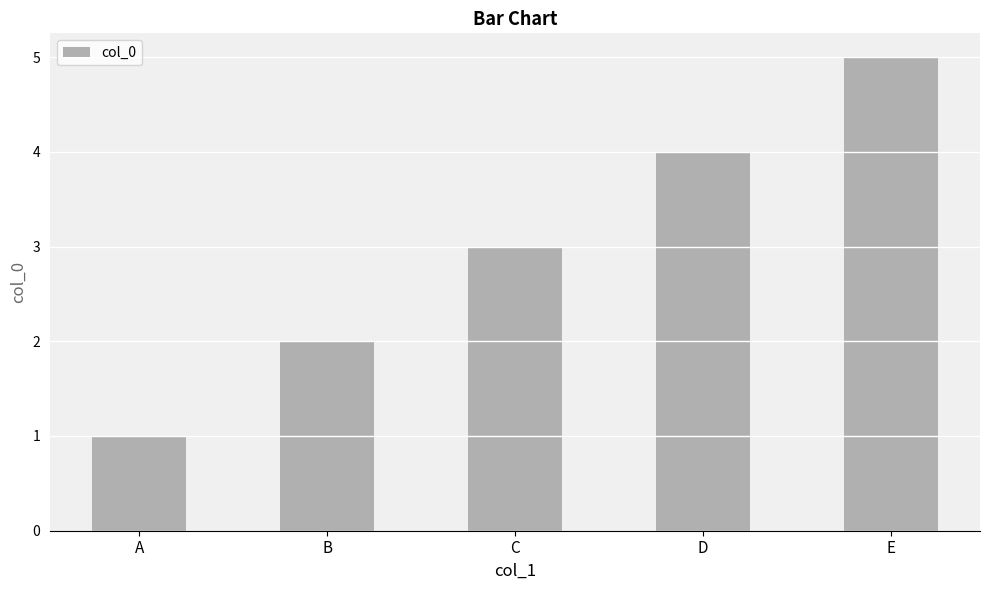

List the labels in order of value, smallest first.

A, B, C, D, E